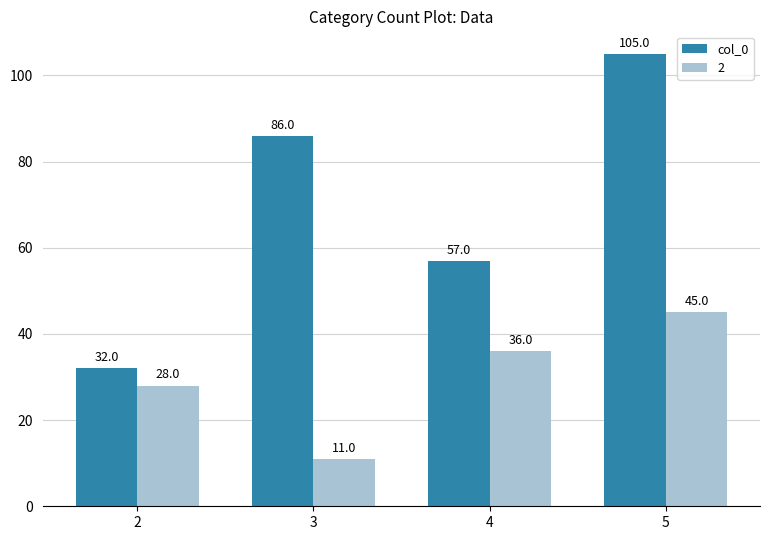

What is the difference between the maximum and minimum values in the 2 series?

34